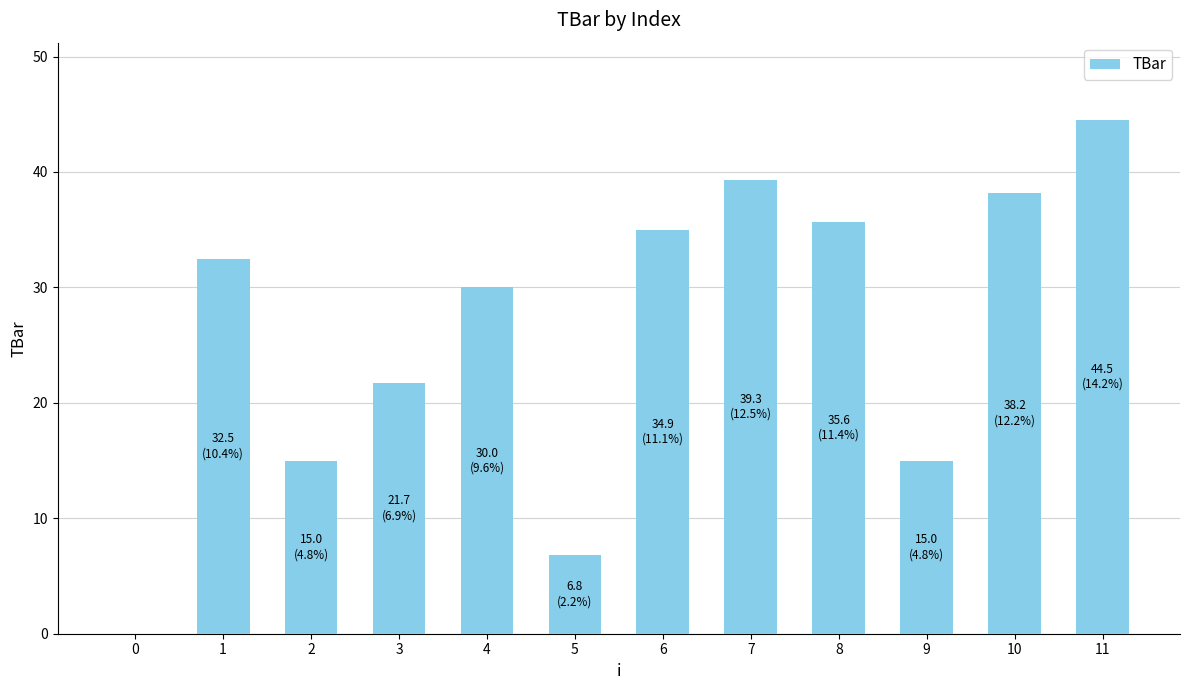

How many distinct data groups are displayed?

1